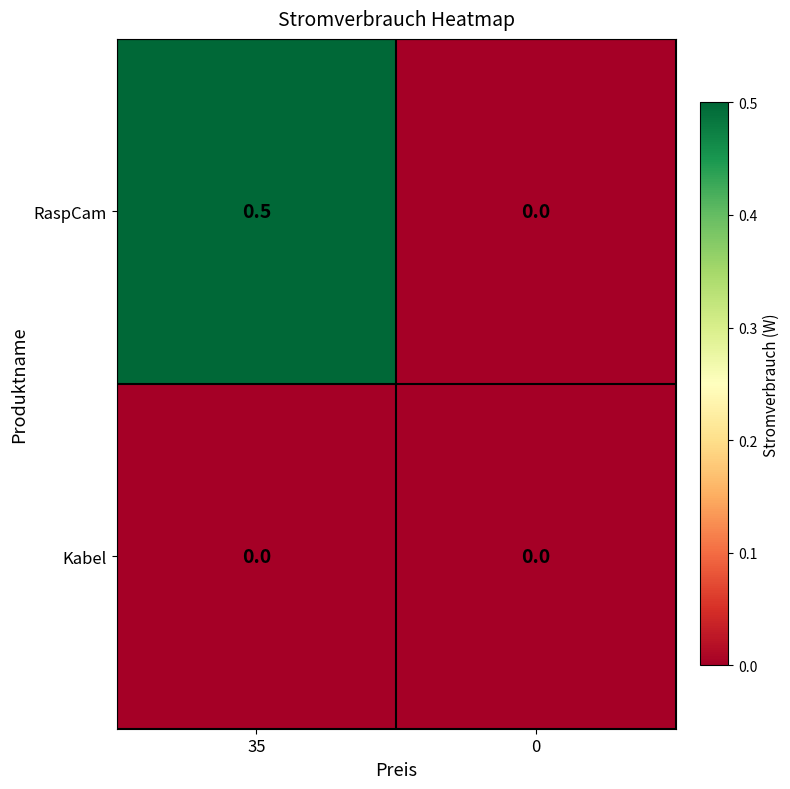

Which series has the largest range (max minus min)?

RaspCam